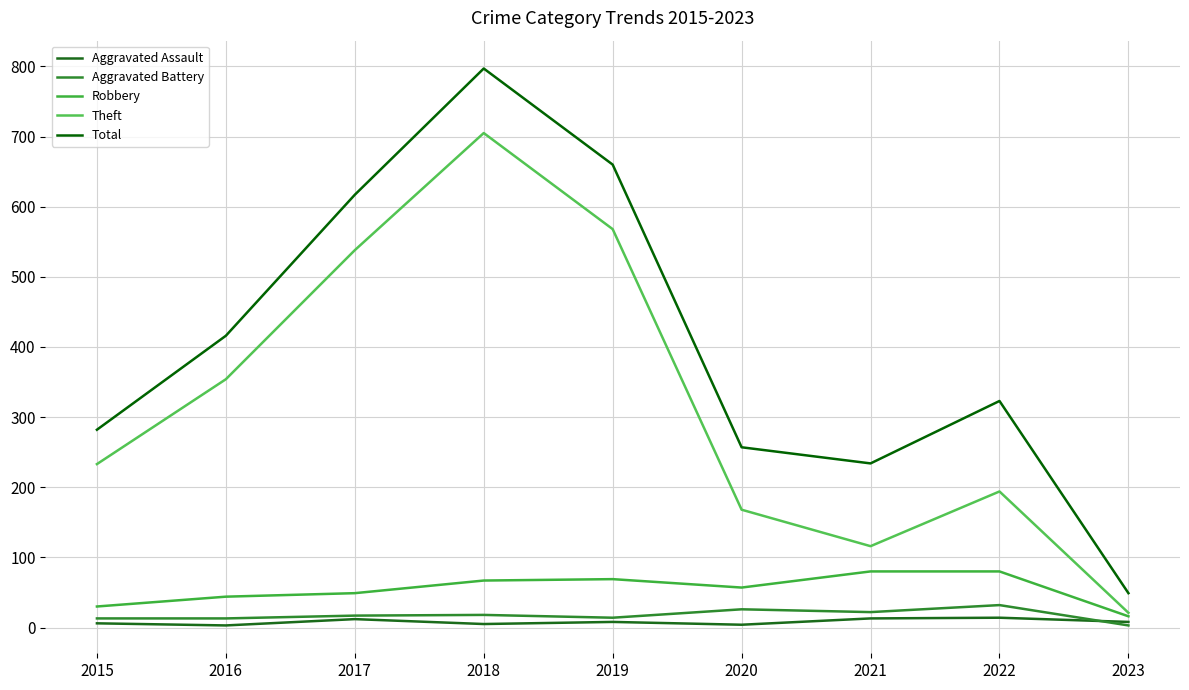

What is the spread (max minus min) of values at 2022?

309